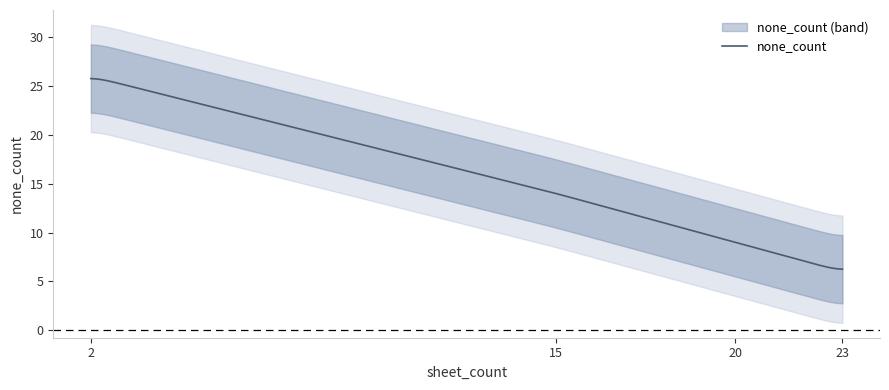

What is the minimum value for none_count?

6.2